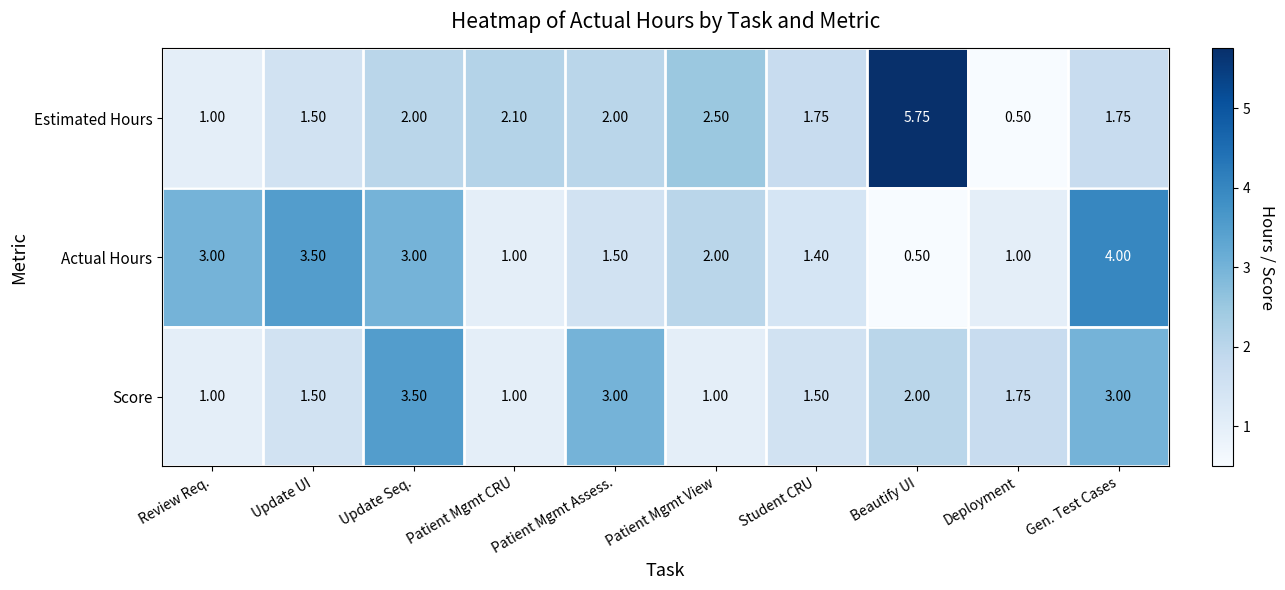

Where is Actual Hours nearest to the value 2?

Patient Mgmt View